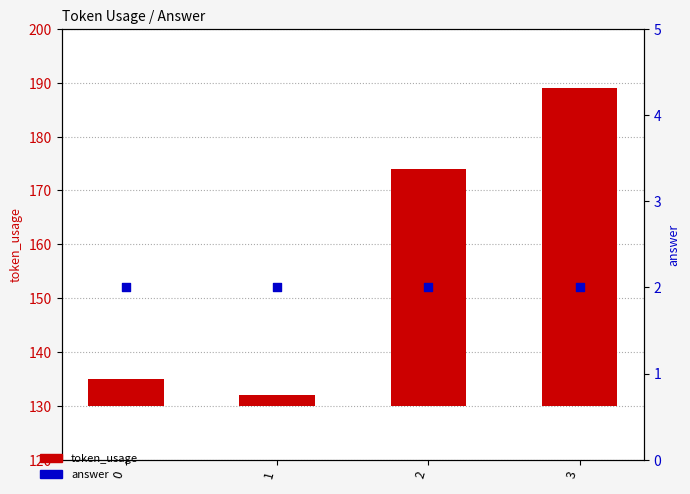

What are all the series names shown in the legend?

token_usage, answer